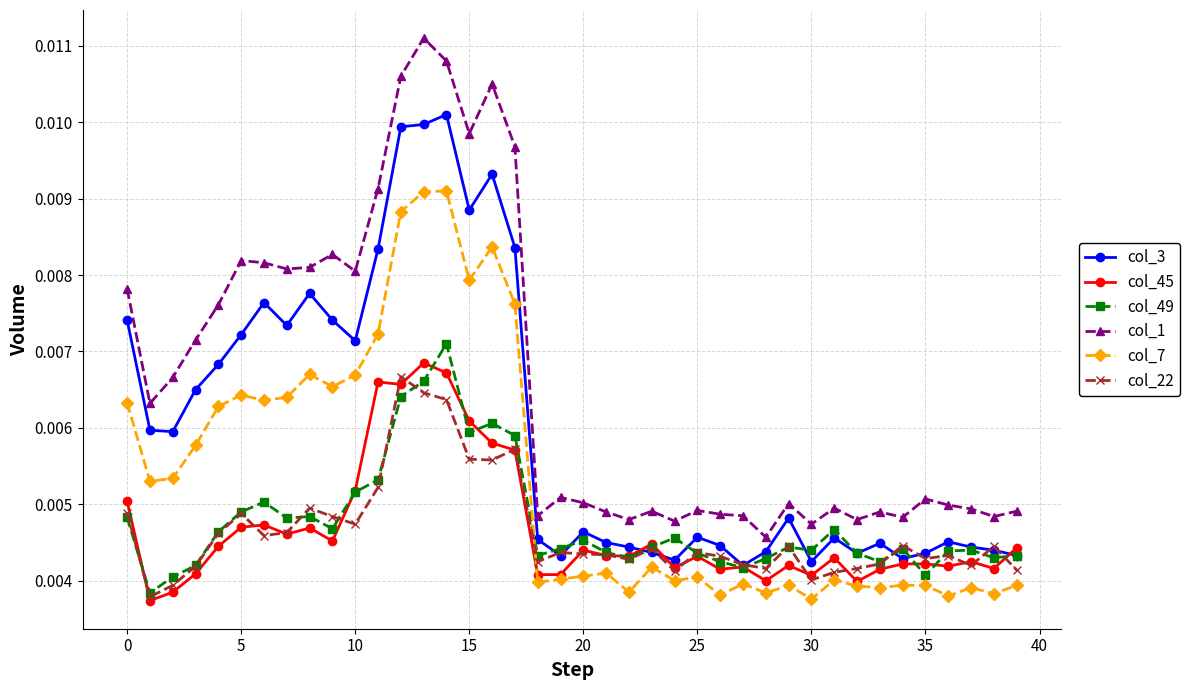

True or false: col_22 and col_1 cross at least once.

False